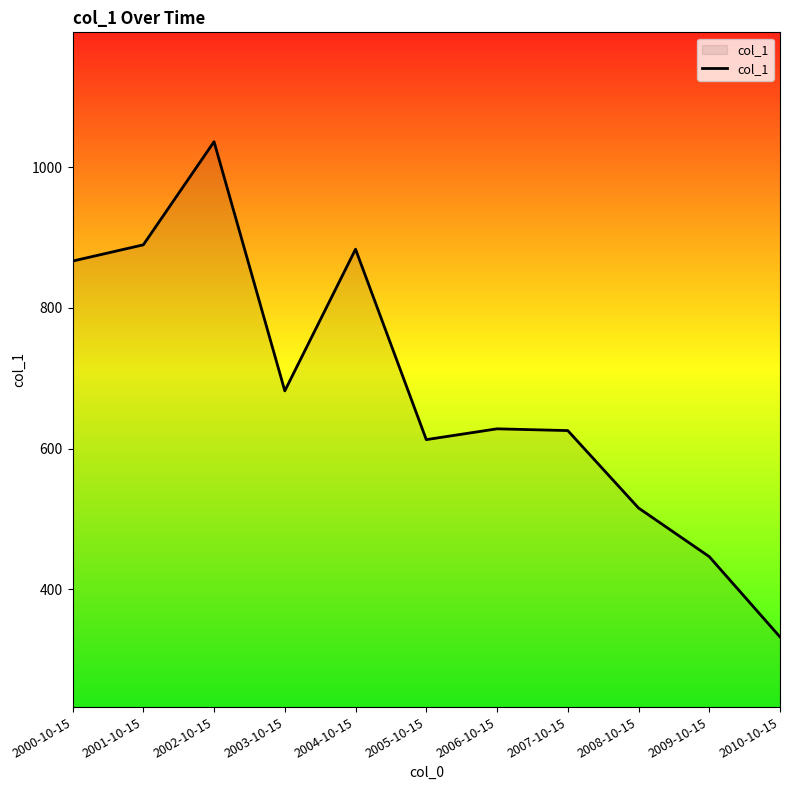

Is it true that the value at 2001-10-15 is 889.5?

True